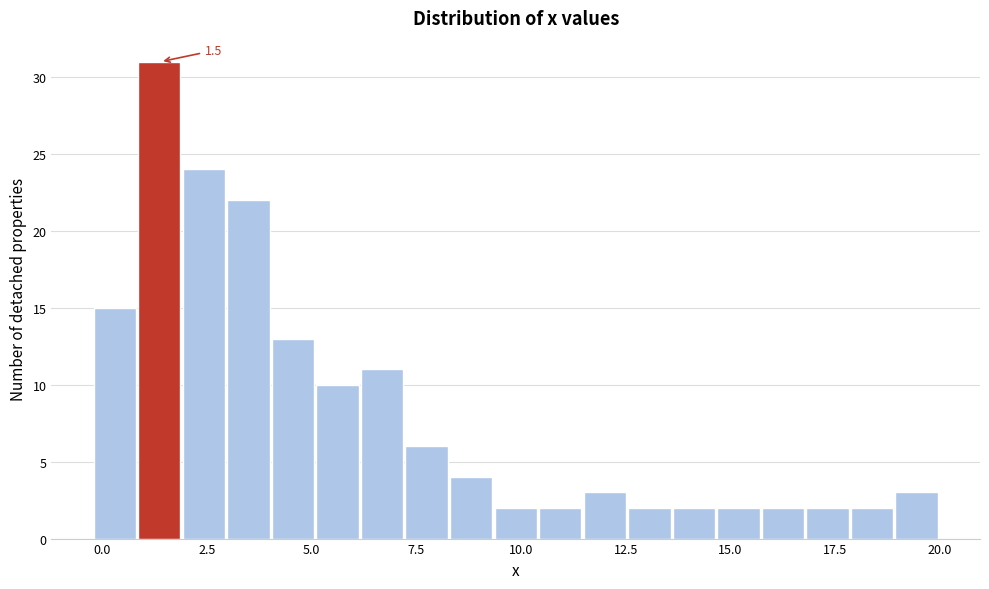

Read against the x-axis, roughly where is the centre of the tallest bar?

1.5